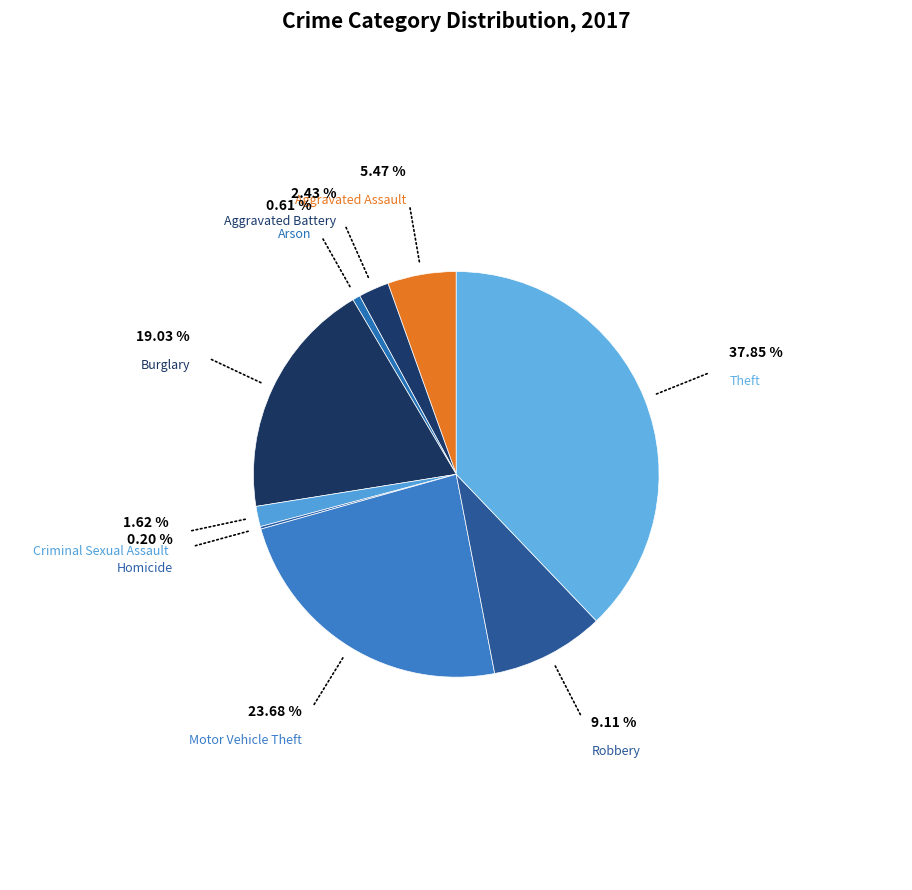

Is the sum of Theft and Criminal Sexual Assault greater than half?

No